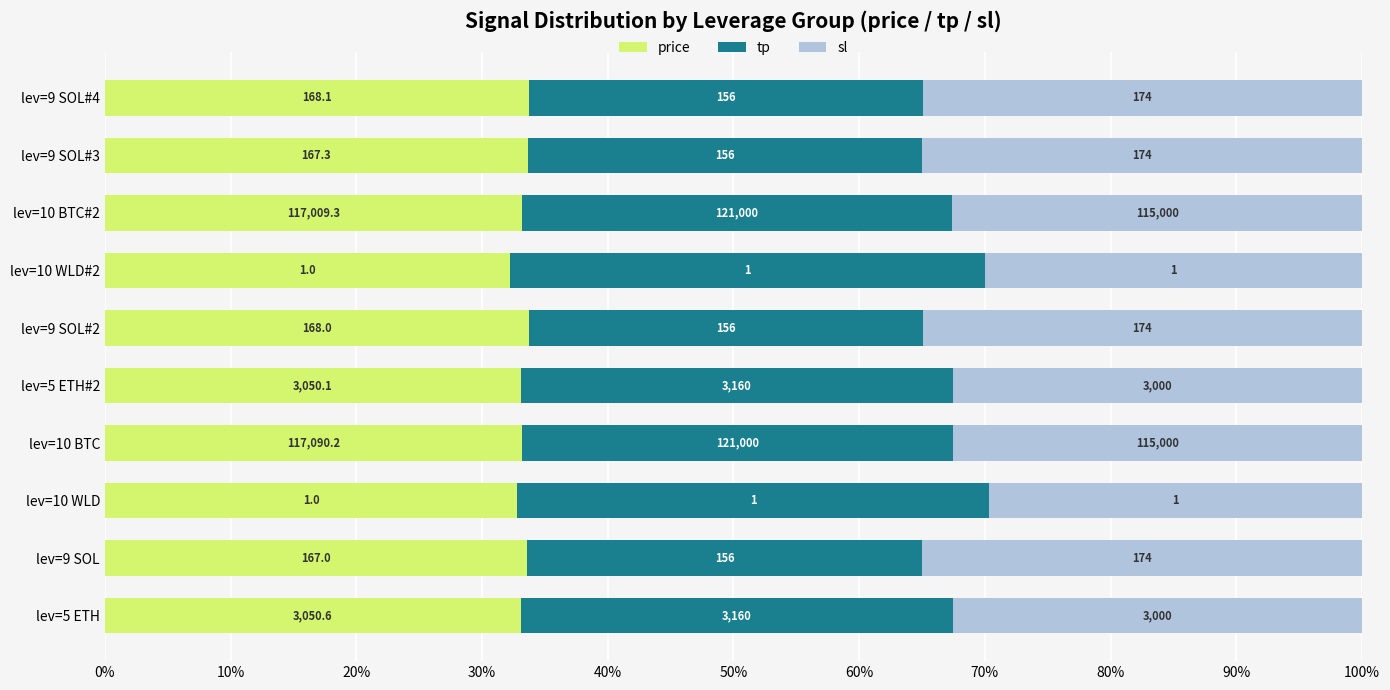

At how many categories does at least one series exceed 0?

10